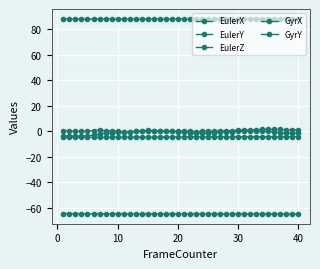

How many lines are shown in the chart?

5